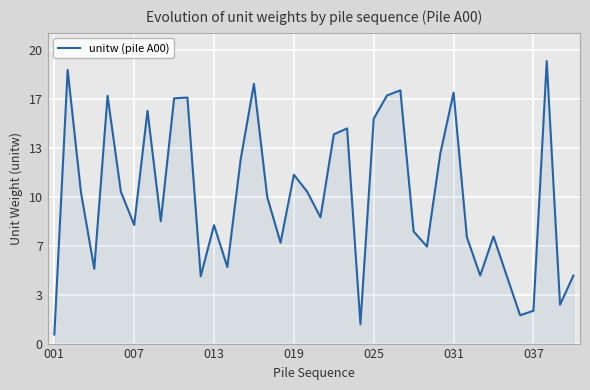

Does the chart display data point markers on the line(s)?

No